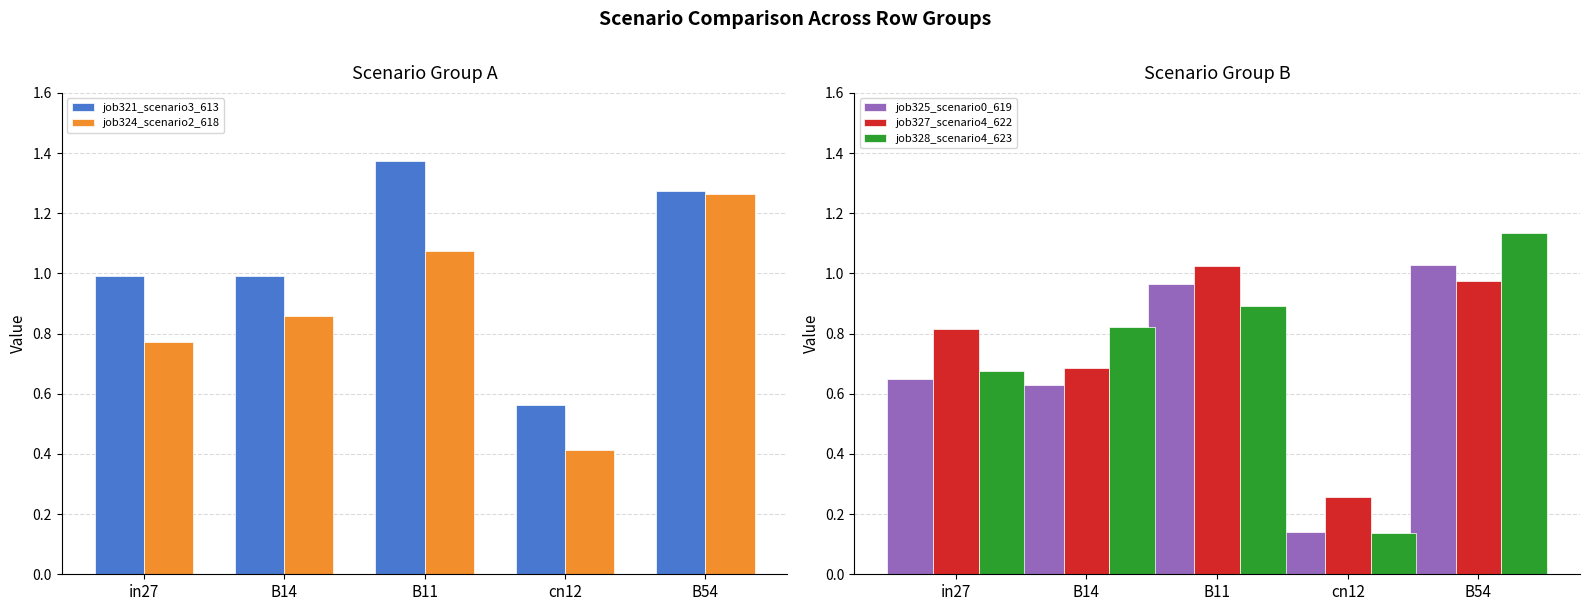

Reading left to right, what are all the values shown in this chart?

job321
scenario3
613: in27=1.0	B14=1.0	B11=1.4	cn12=0.6	B54=1.3
job324
scenario2
618: in27=0.8	B14=0.9	B11=1.1	cn12=0.4	B54=1.3
job325_scenario0_619: in27=0.7	B14=0.6	B11=1.0	cn12=0.1	B54=1.0
job327_scenario4_622: in27=0.8	B14=0.7	B11=1.0	cn12=0.3	B54=1.0
job328_scenario4_623: in27=0.7	B14=0.8	B11=0.9	cn12=0.1	B54=1.1